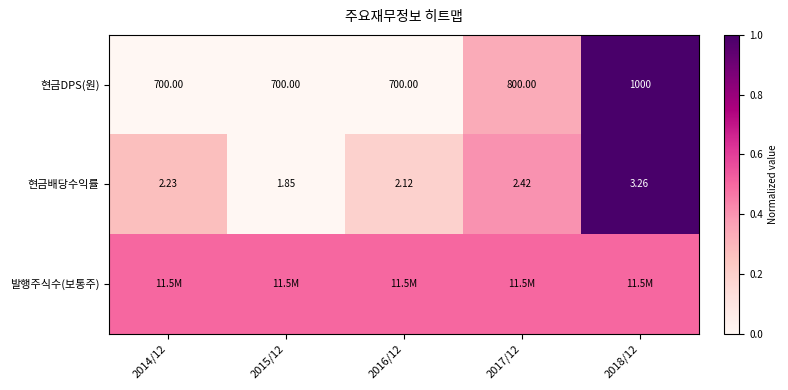

What is the total value across all series at 2017/12?

1.2